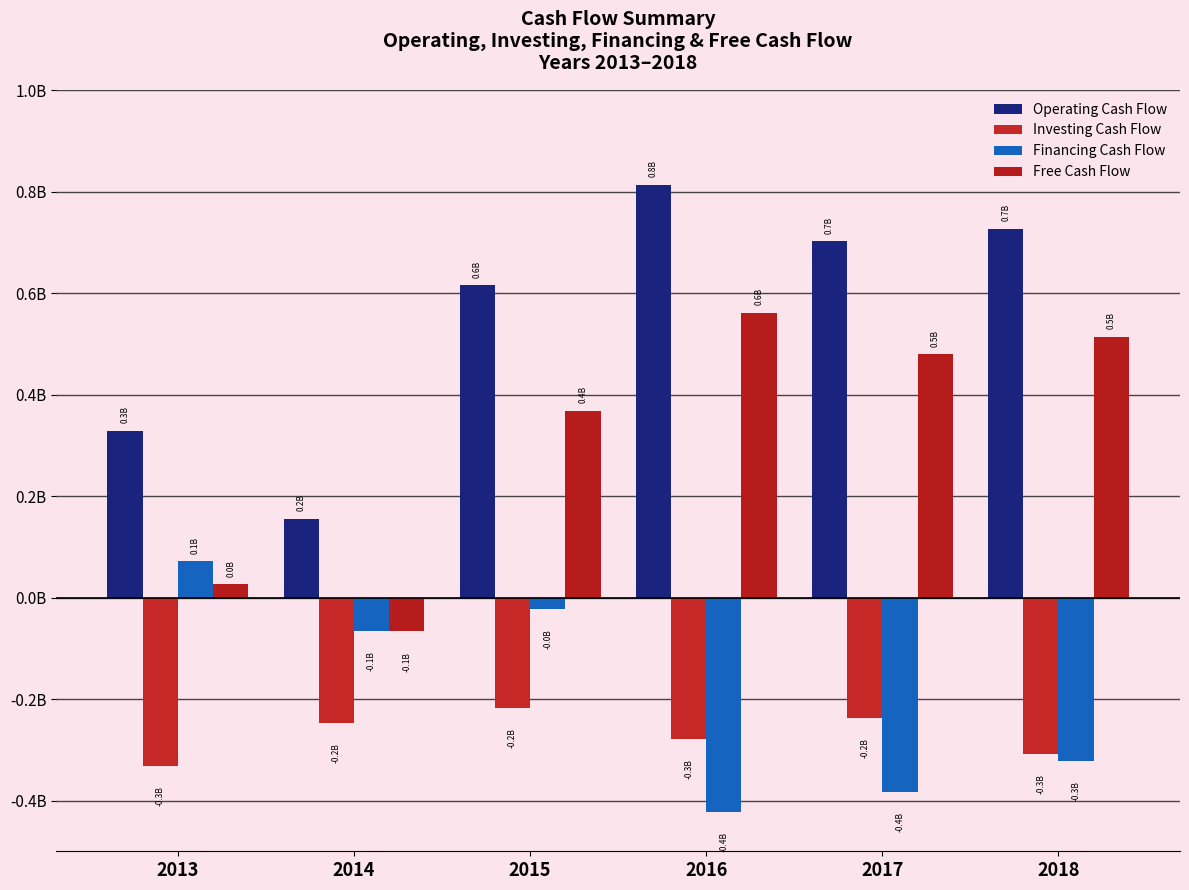

Rank the series at 2014 from lowest to highest value.

Investing Cash Flow, Free Cash Flow, Financing Cash Flow, Operating Cash Flow